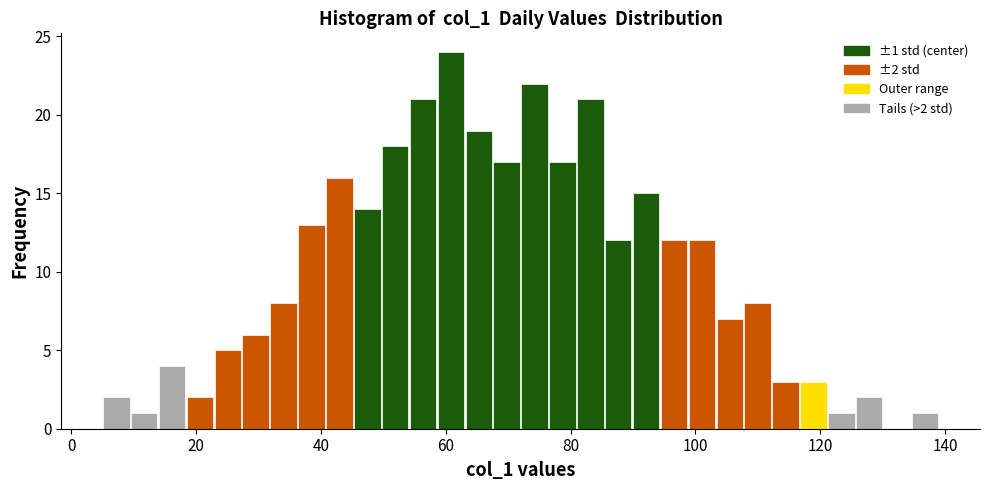

Read against the x-axis, roughly where is the centre of the tallest bar?

60